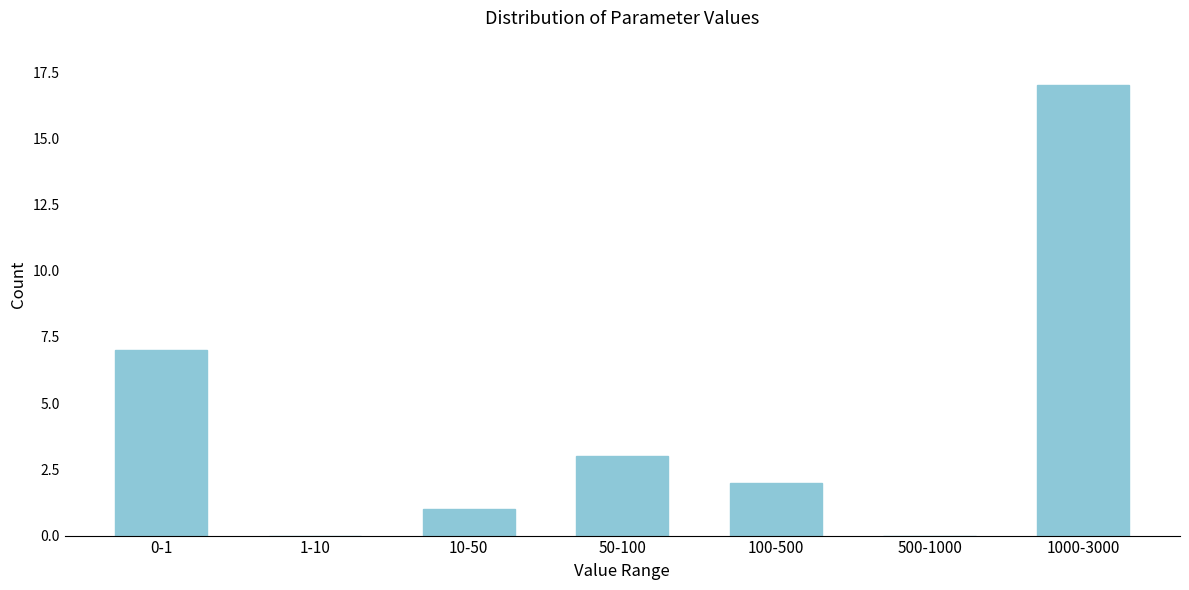

Reading right to left, extract all data points from this chart.

1000-3000=17	500-1000=0	100-500=2	50-100=3	10-50=1	1-10=0	0-1=7